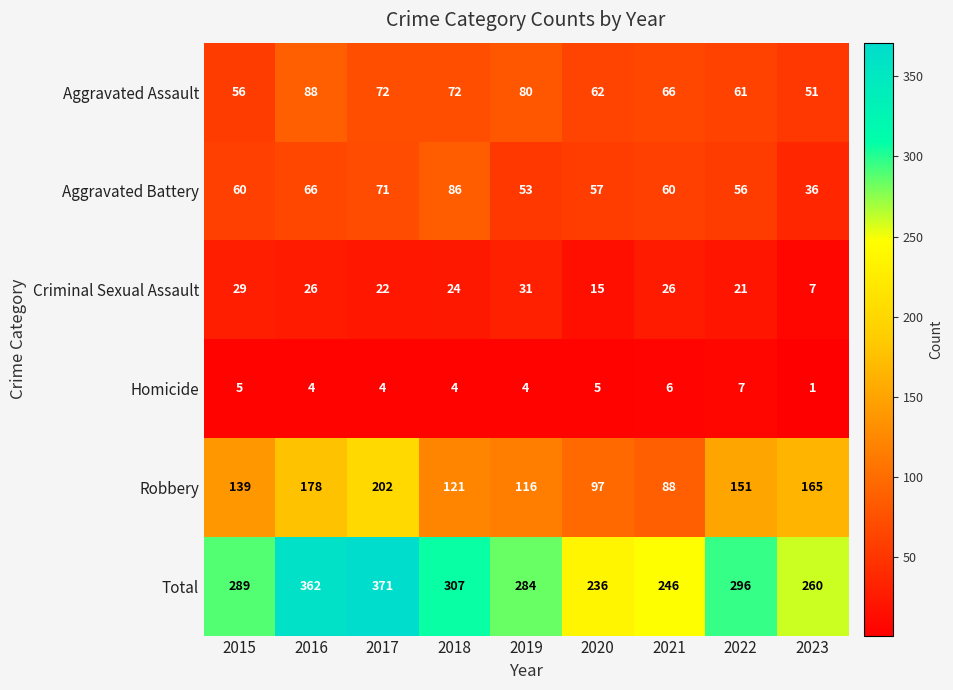

What is the total value across all series at 2022?

592